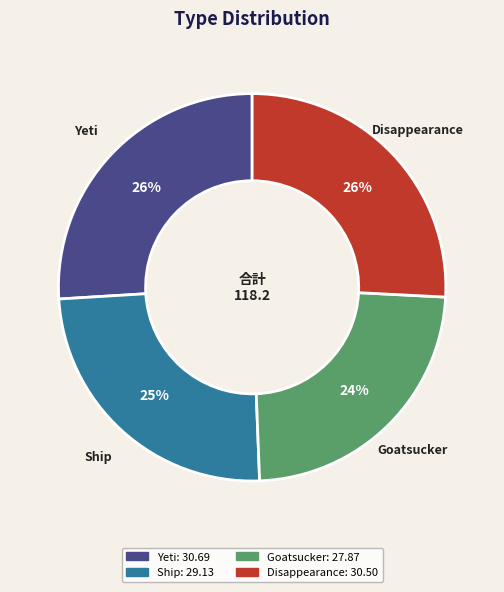

What is the smallest slice in the pie chart?

Goatsucker